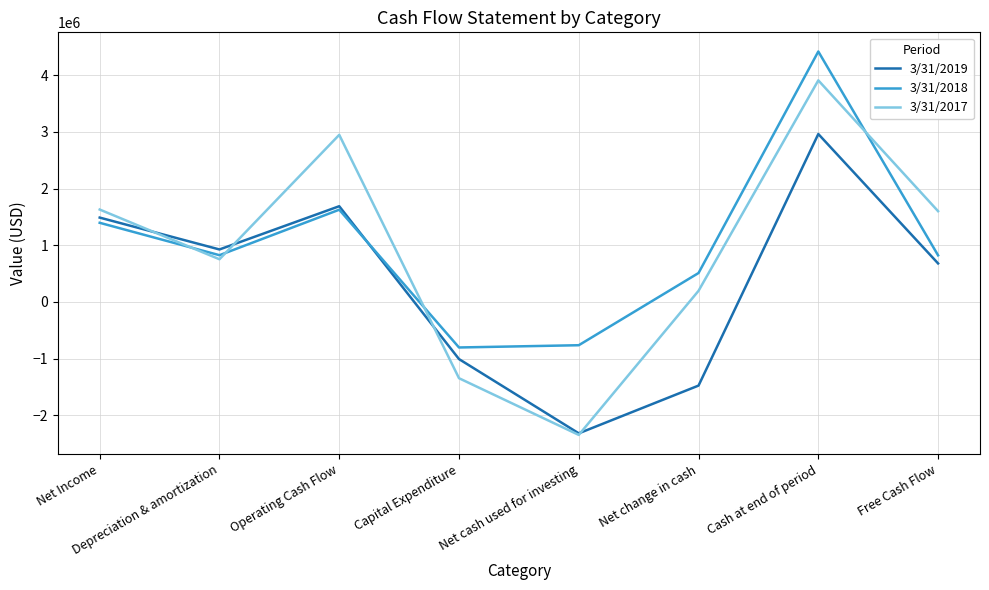

The 3/31/2018 series shows -1265769 at Net cash used for investing. True or false?

False